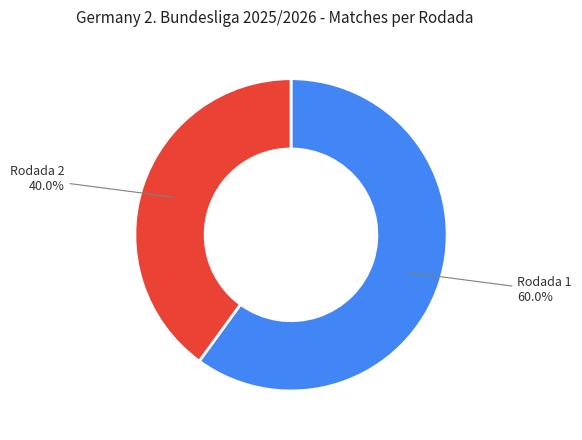

Is there a majority slice in this chart?

Yes